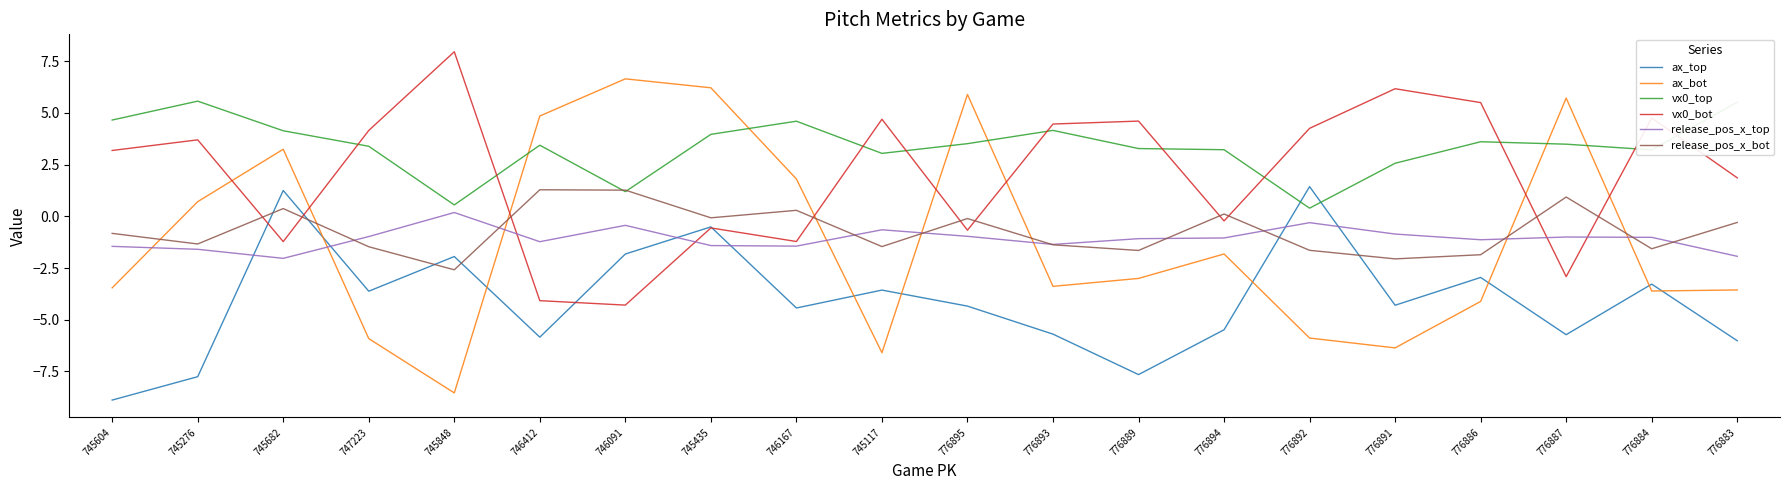

What is the average value of the vx0_bot series?

2.0